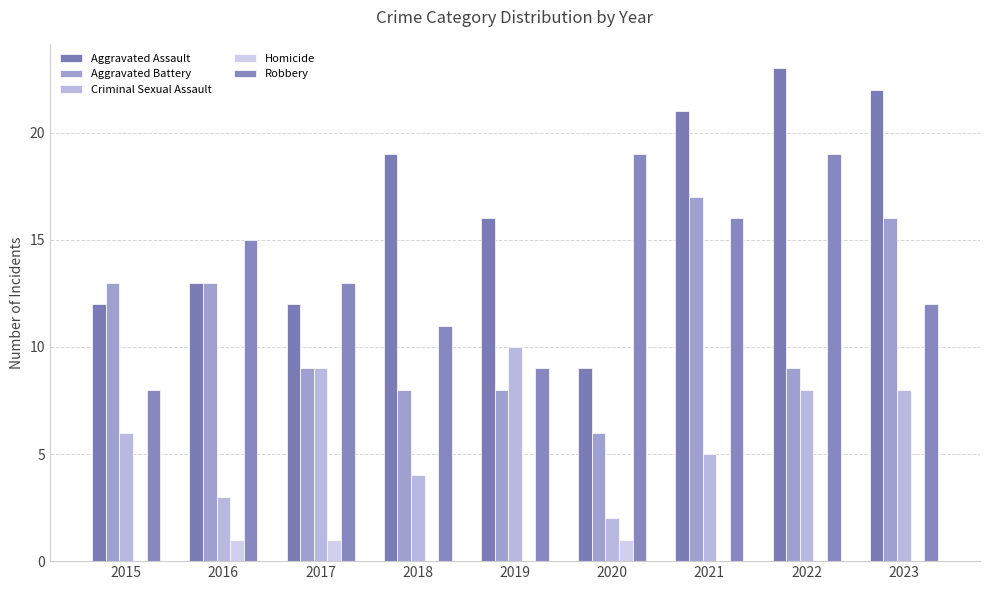

What is the value of the Aggravated Assault bar at the 4th from the left?

19